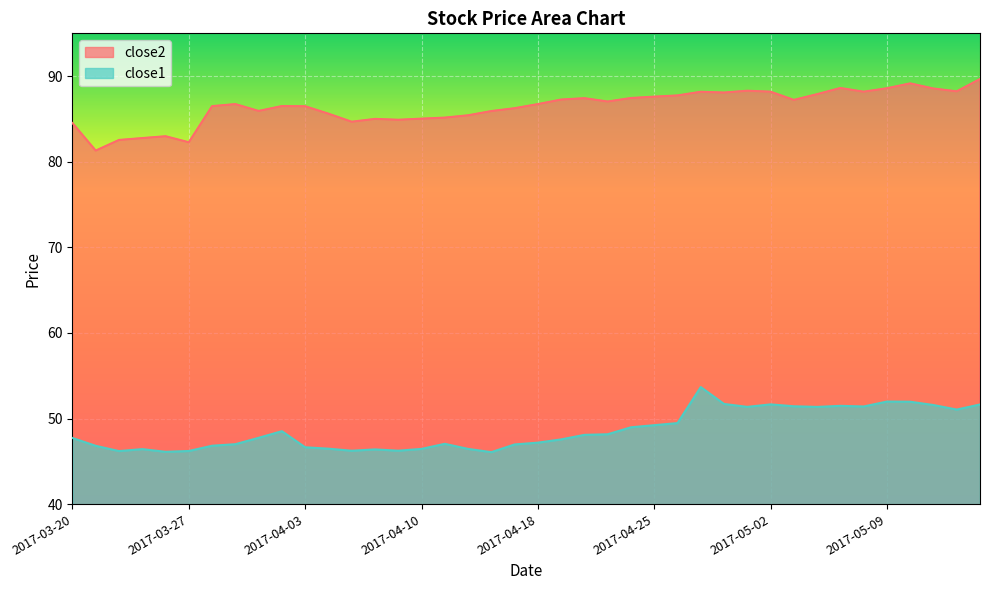

List the labels in order of close1 value, smallest first.

2017-04-13, 2017-03-24, 2017-03-22, 2017-03-27, 2017-04-05, 2017-04-07, 2017-04-06, 2017-03-23, 2017-04-10, 2017-04-12, 2017-04-04, 2017-04-03, 2017-03-21, 2017-03-28, 2017-04-17, 2017-03-29, 2017-04-11, 2017-04-18, 2017-04-19, 2017-03-20, 2017-03-30, 2017-04-20, 2017-04-21, 2017-03-31, 2017-04-24, 2017-04-25, 2017-04-26, 2017-05-12, 2017-05-04, 2017-05-01, 2017-05-08, 2017-05-03, 2017-05-05, 2017-05-11, 2017-05-15, 2017-05-02, 2017-04-28, 2017-05-10, 2017-05-09, 2017-04-27